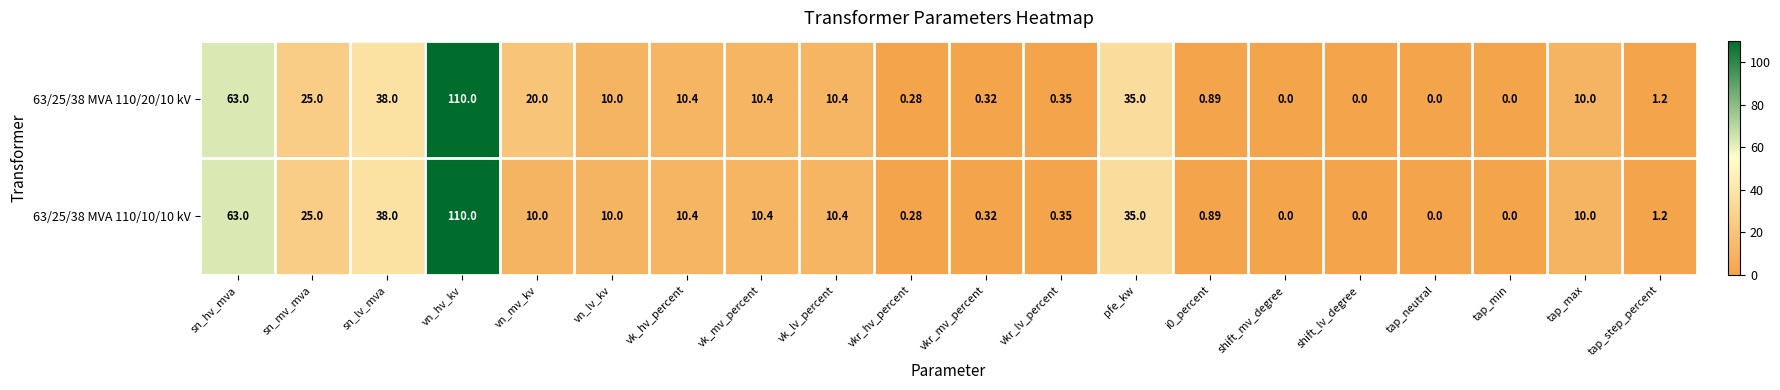

At which category does the chart reach its peak across all series?

vn_hv_kv